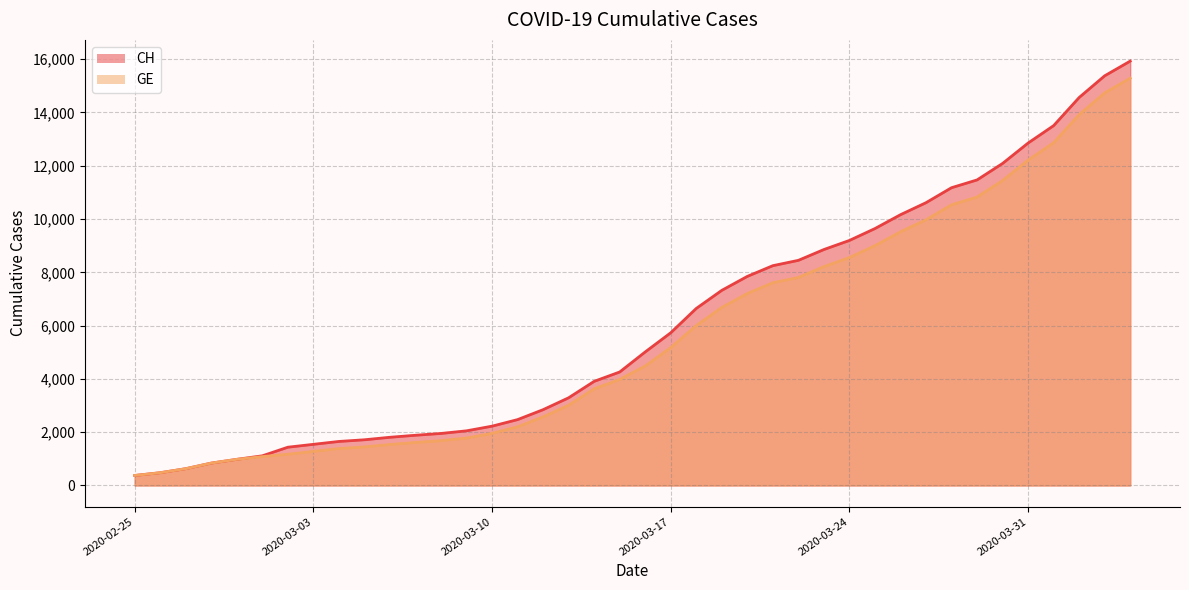

Where is GE nearest to the value 7829?

2020-03-22